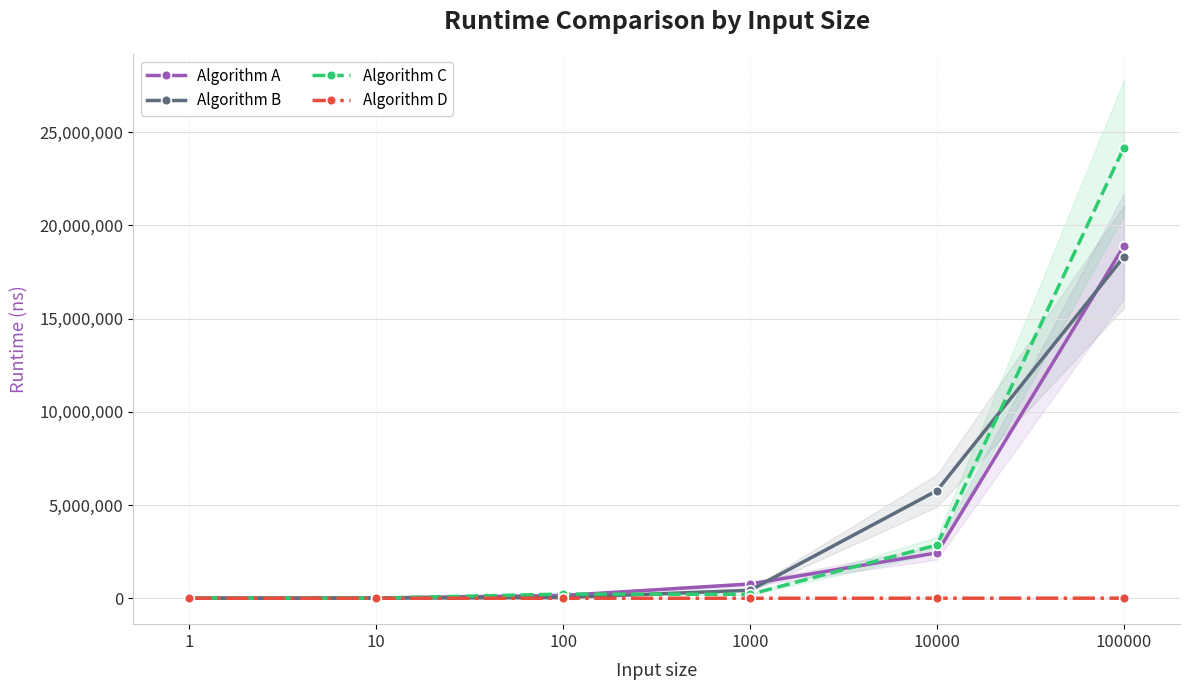

Where is the first local minimum for Algorithm D?

10